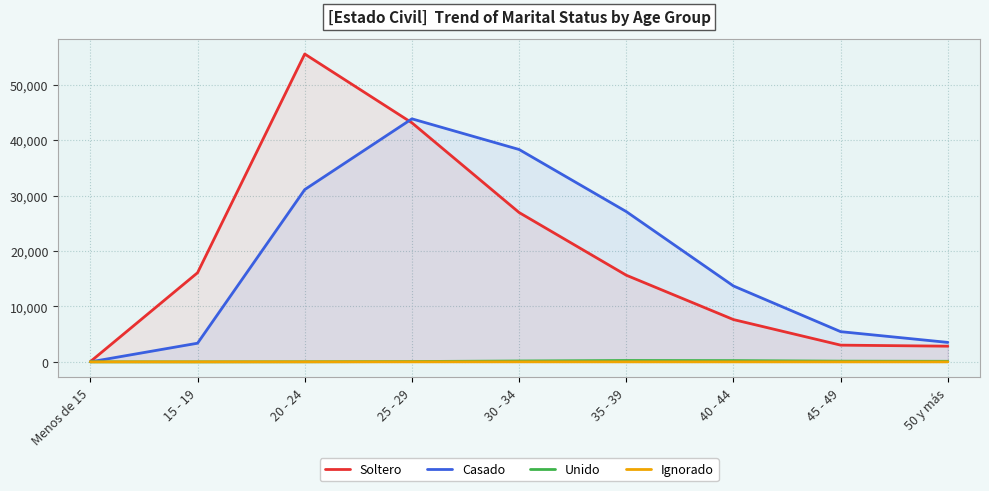

Reading left to right, transcribe all the data shown in this chart.

Soltero: 44	16074	55518	43109	26932	15625	7625	3016	2827
Casado: 0	3364	31070	43828	38298	27098	13682	5446	3508
Unido: 0	0	17	57	158	244	226	128	101
Ignorado: 0	0	4	5	8	5	4	2	2